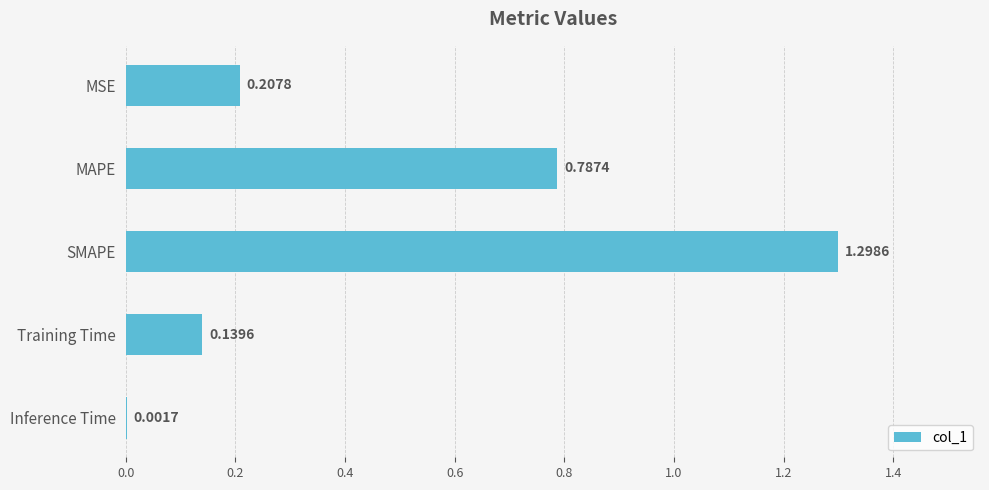

How many series are shown in this chart?

1